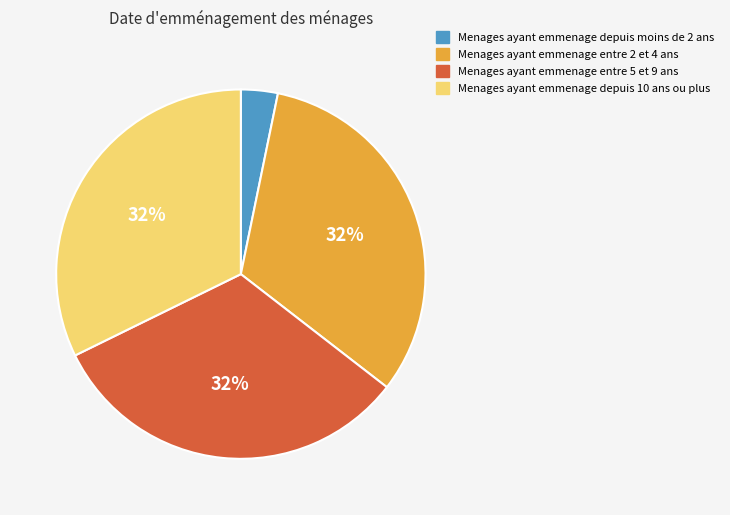

The Menages ayant emmenage depuis moins de 2 ans slice represents 14% of the pie. True or false?

False